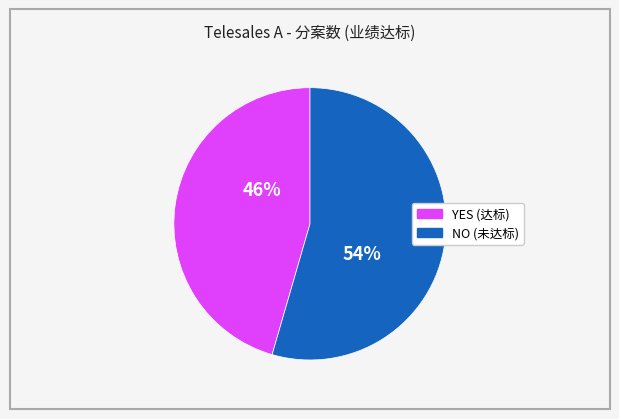

Is there any slice that represents more than half of the pie?

Yes